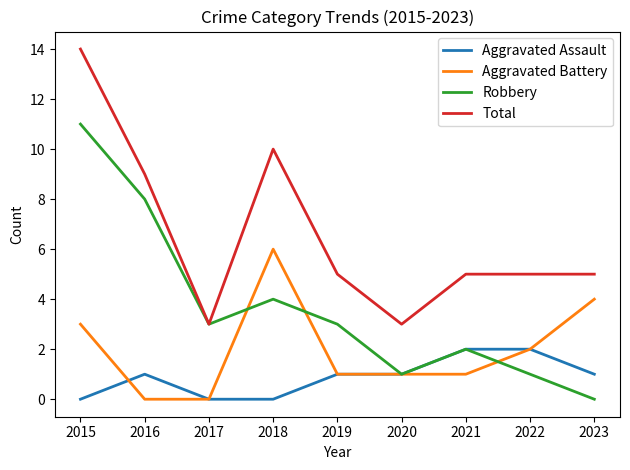

Reading left to right, extract all data points from this chart.

Aggravated Assault: 2015=0	2016=1	2017=0	2018=0	2019=1	2020=1	2021=2	2022=2	2023=1
Aggravated Battery: 2015=3	2016=0	2017=0	2018=6	2019=1	2020=1	2021=1	2022=2	2023=4
Robbery: 2015=11	2016=8	2017=3	2018=4	2019=3	2020=1	2021=2	2022=1	2023=0
Total: 2015=14	2016=9	2017=3	2018=10	2019=5	2020=3	2021=5	2022=5	2023=5